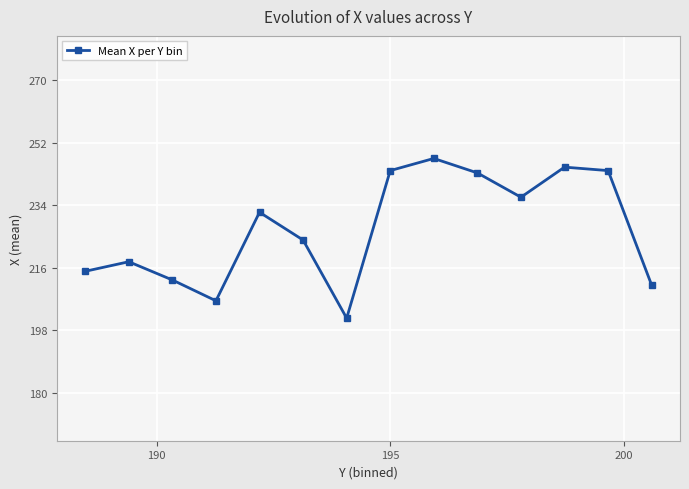

What is the value of the Mean X per Y bin point at the 10th from the left?

243.3